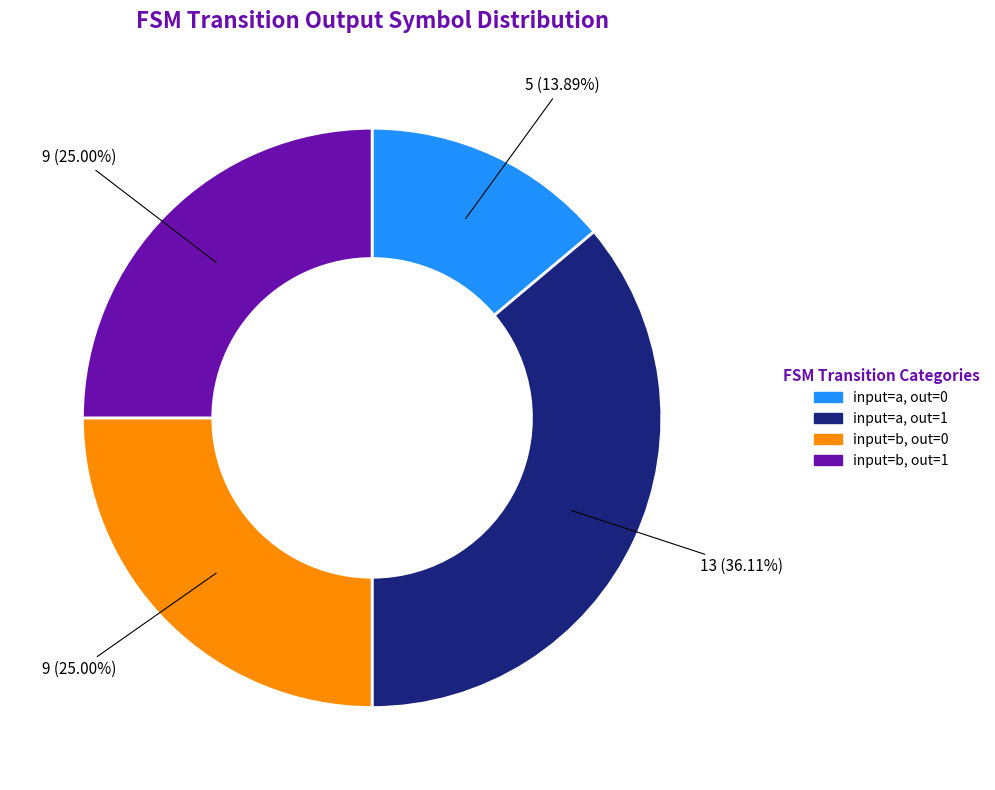

Is there any slice that represents more than half of the pie?

No